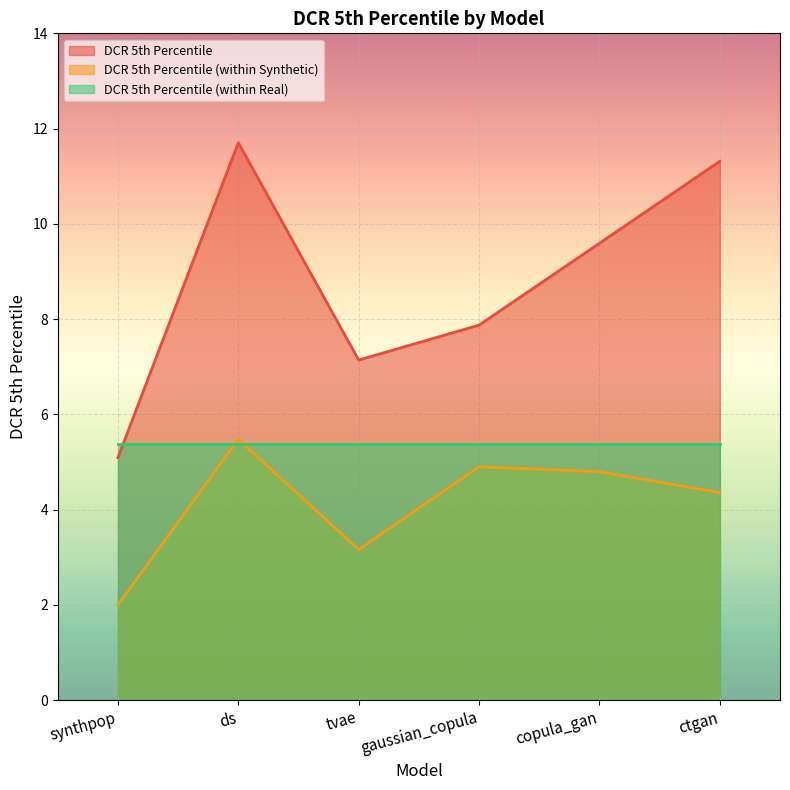

At which category does DCR 5th Percentile (within Synthetic) reach its first local valley?

tvae